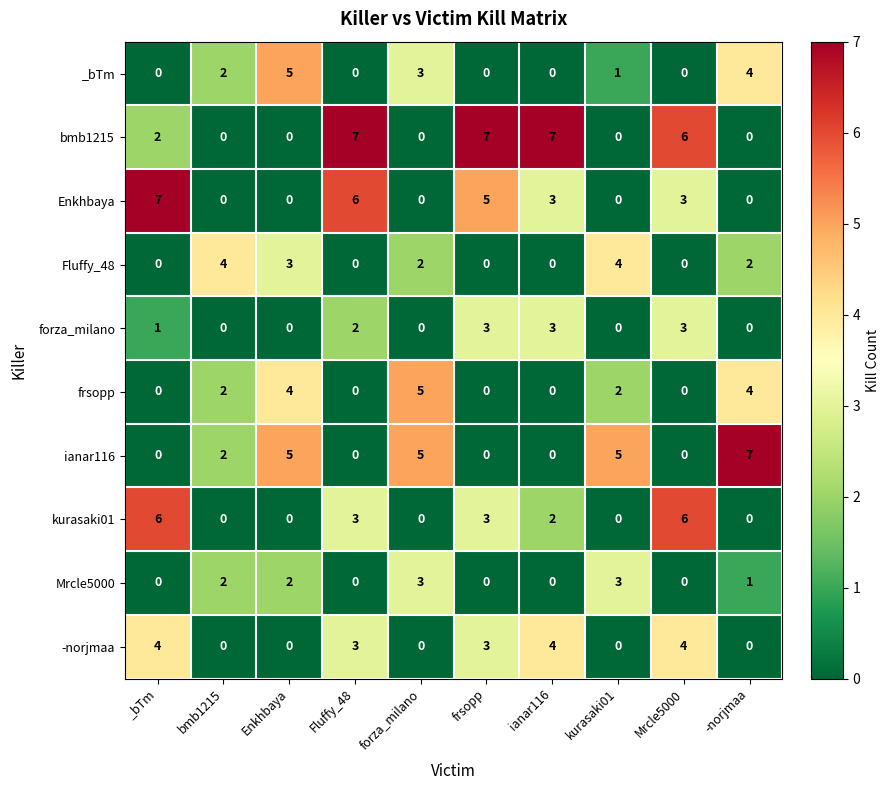

What is the highest value of the Mrcle5000 series?

3